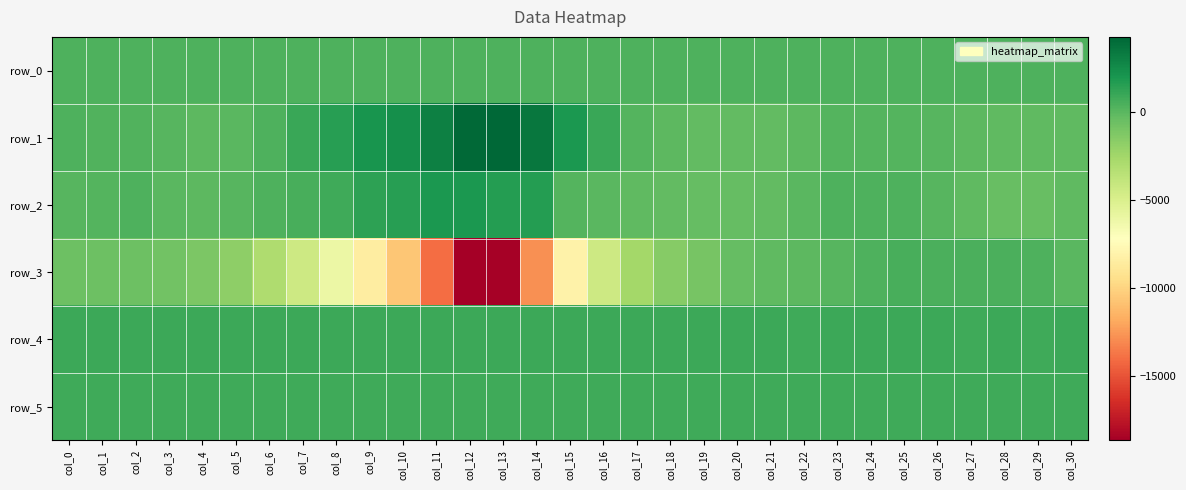

List the series in order of their peak value, lowest first.

row_0, row_3, row_5, row_4, row_2, row_1